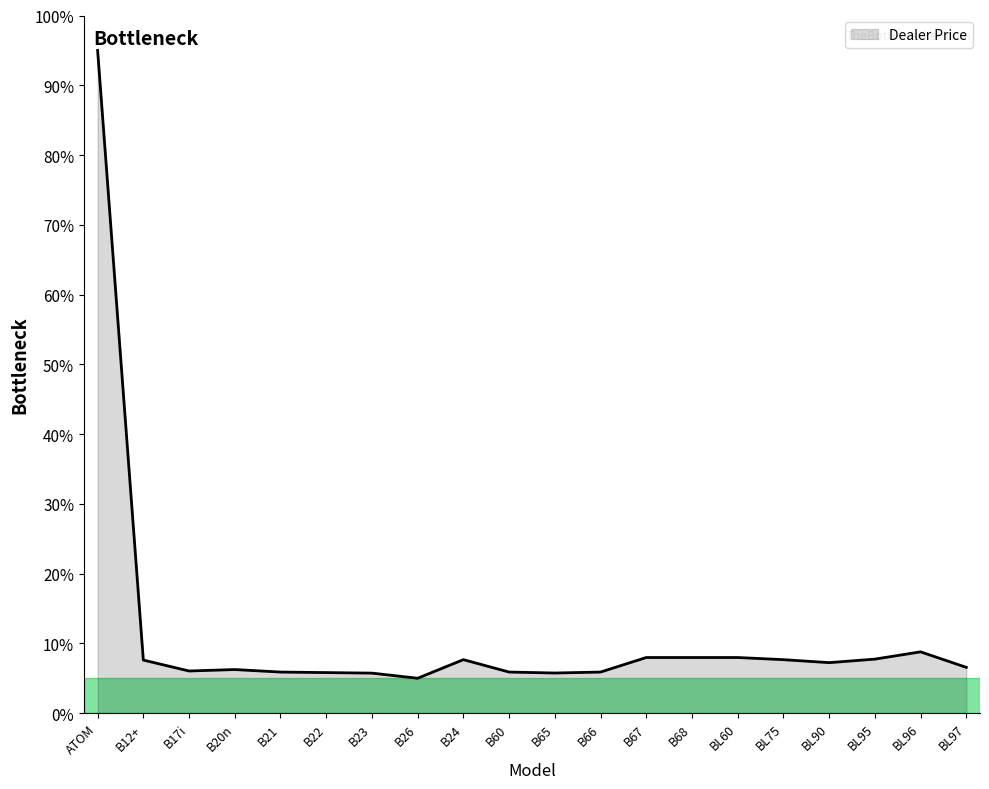

What is the difference between the values at B23 and B67?

2.2